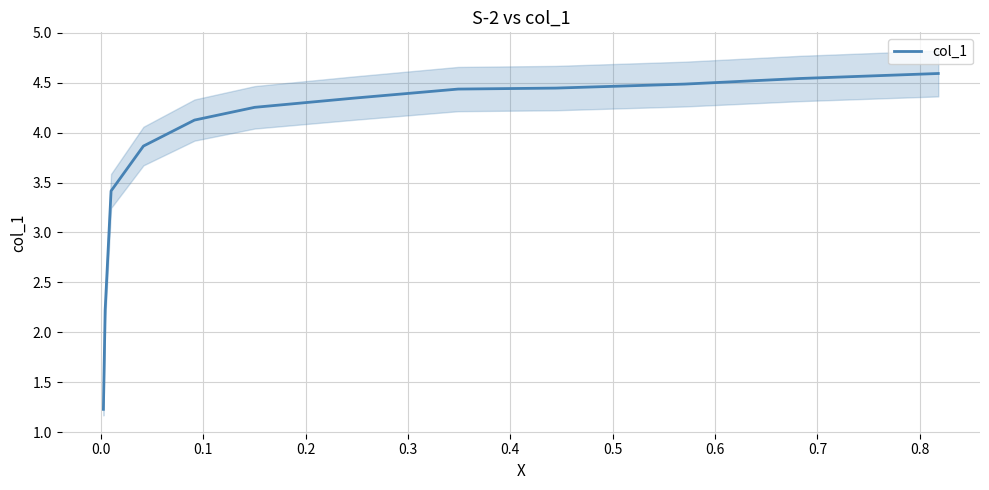

Does the chart display data point markers on the line(s)?

No